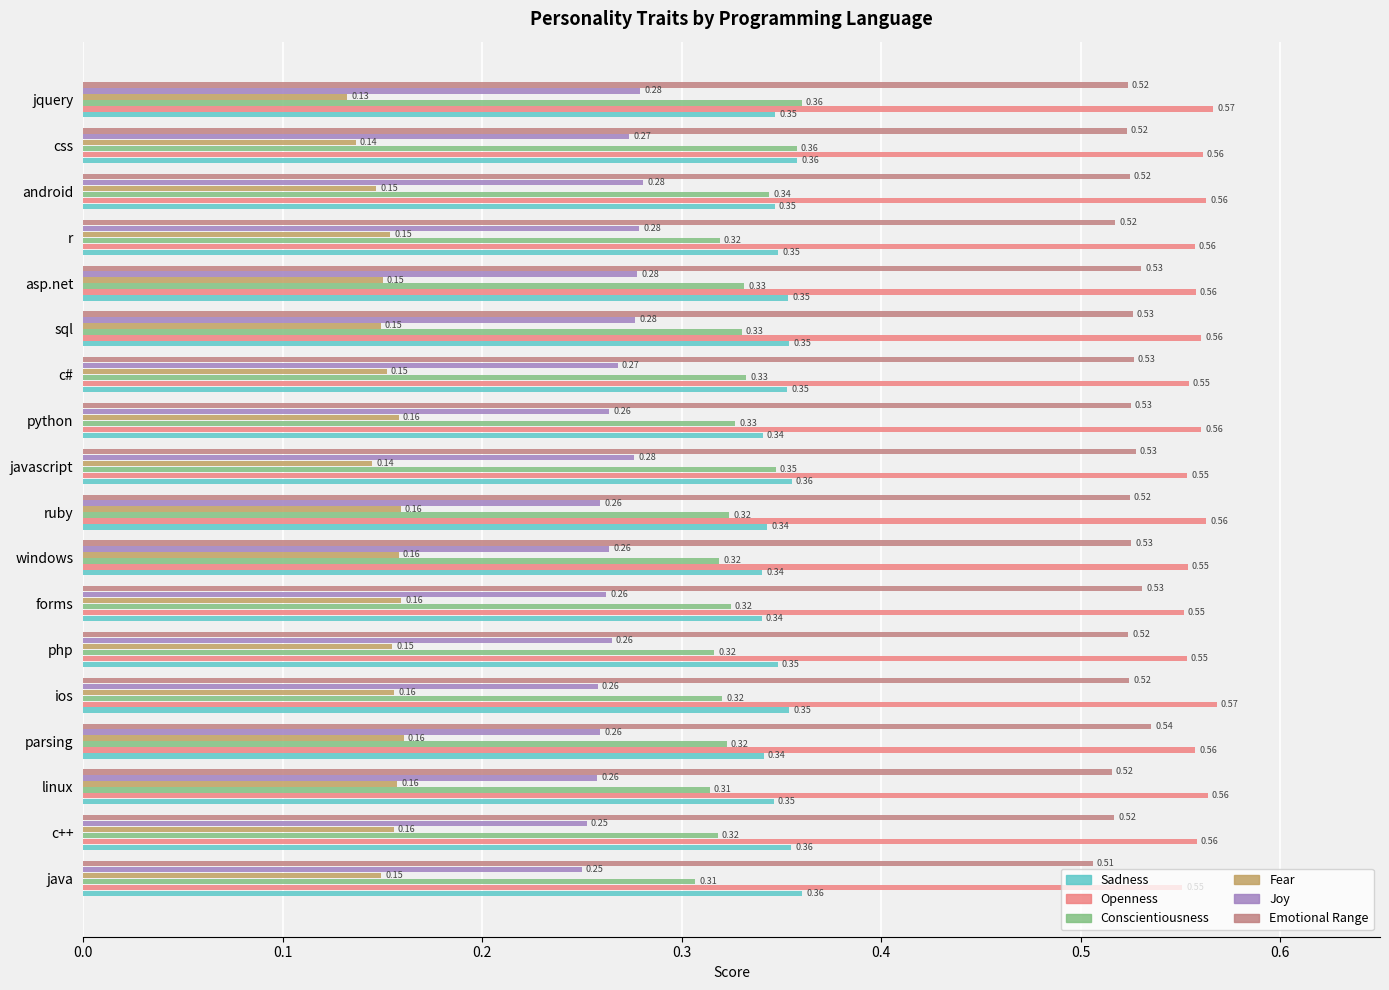

At how many categories does at least one series exceed 0?

18